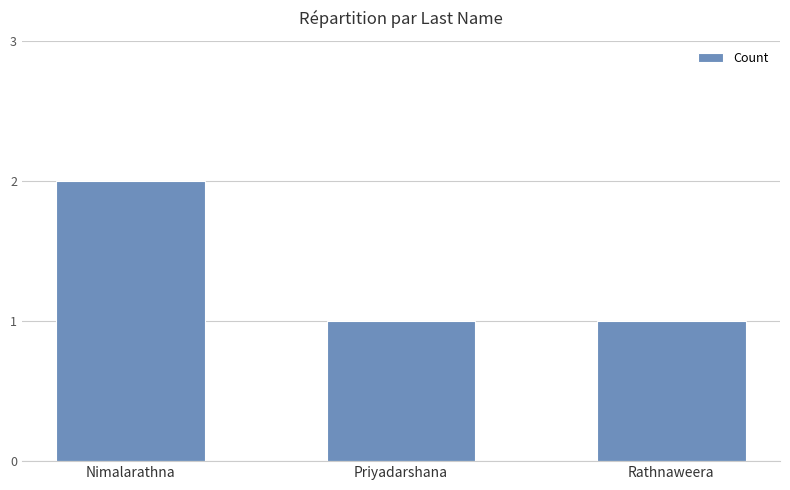

What is the difference between the maximum and minimum values?

1